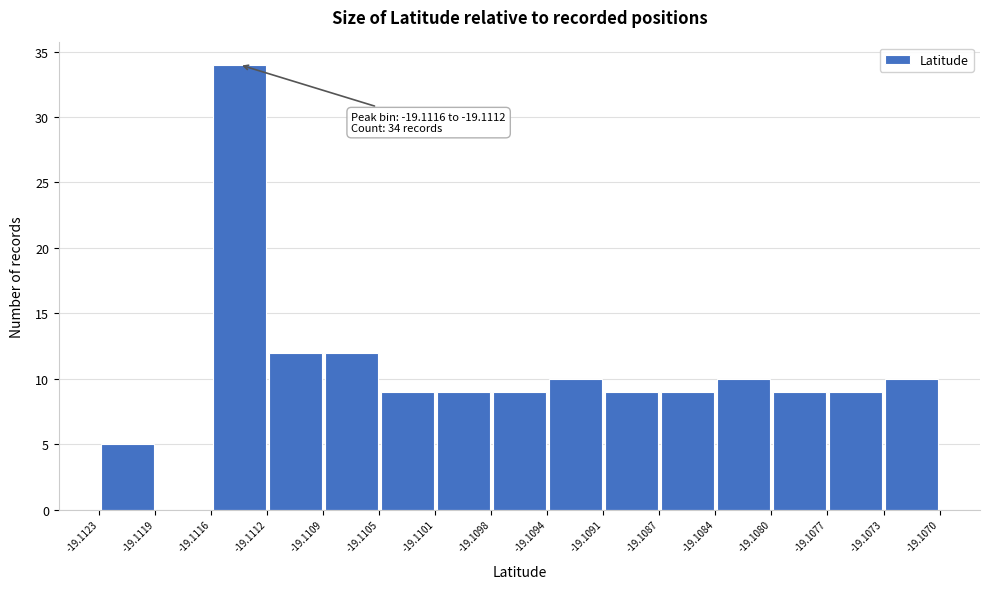

Which range on the x-axis has the tallest bar?

-19.1116 to -19.1112